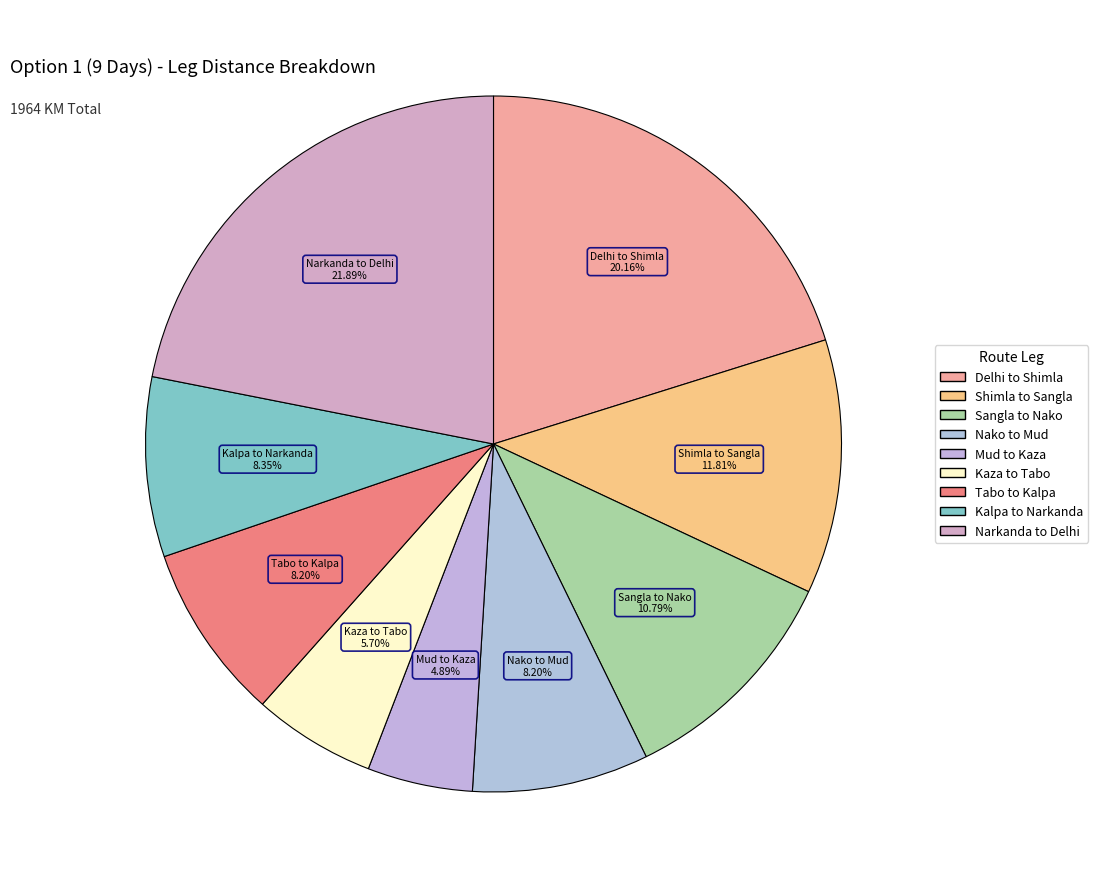

To the nearest percent, what percentage of the pie is Sangla to Nako?

11%